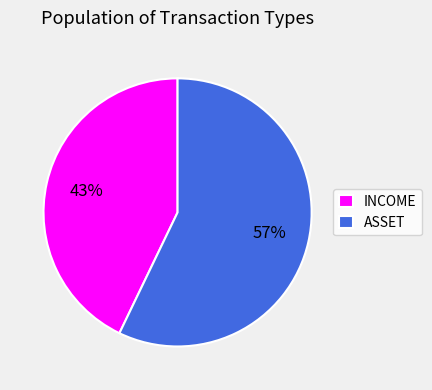

What percentage is the INCOME slice, to the nearest percent?

43%